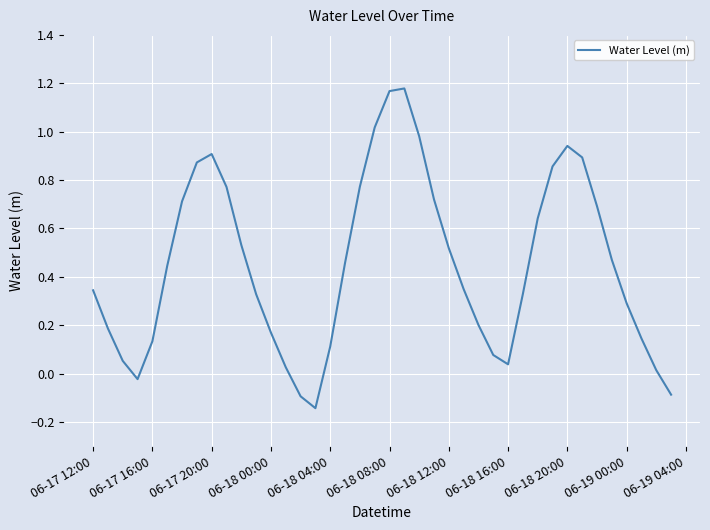

What is the difference between the maximum and minimum values?

1.3